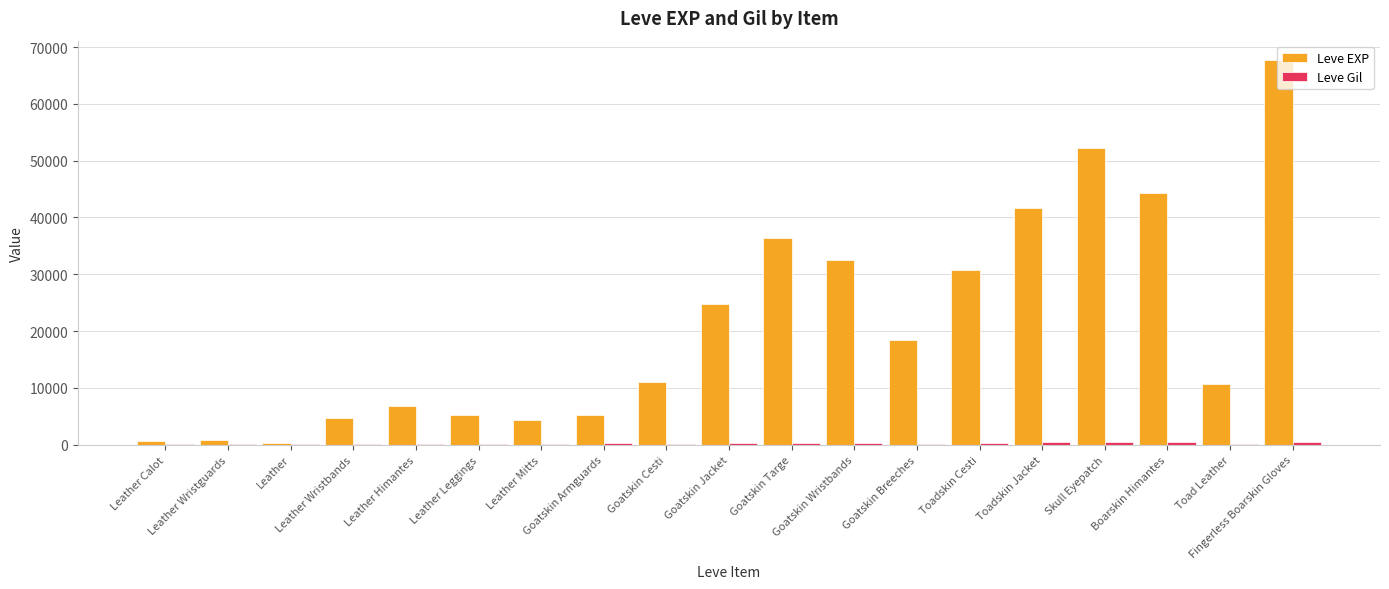

What is the total value across all series at Leather Leggings?

5360